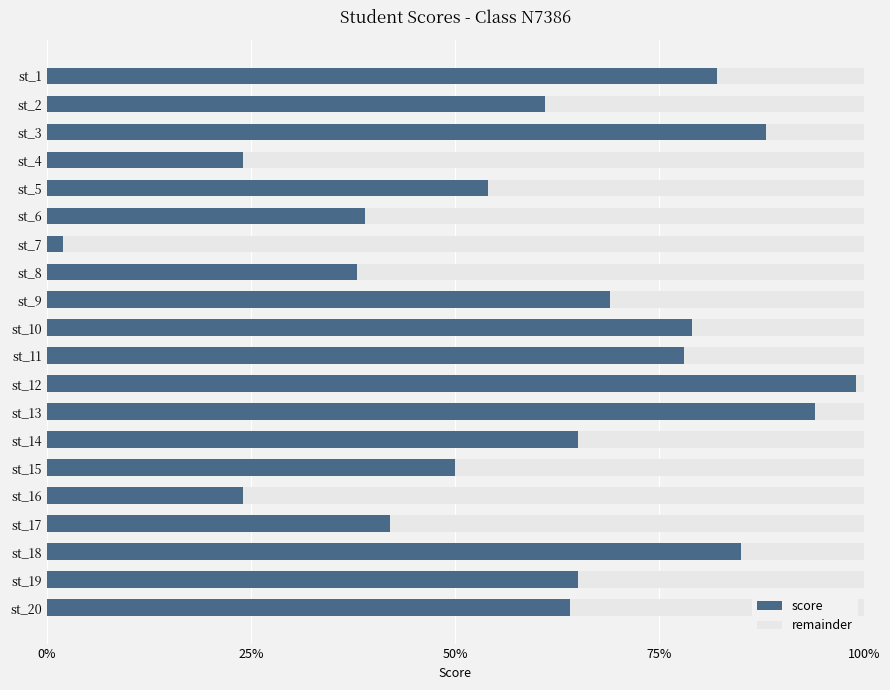

At which label does score reach its minimum?

st_7